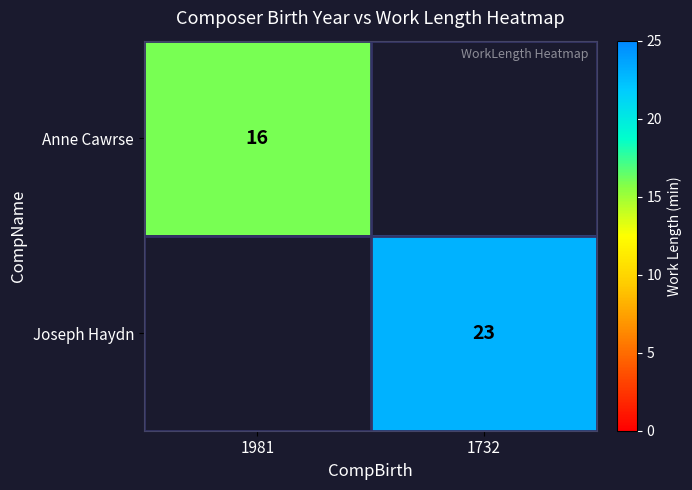

At how many categories does at least one series exceed 17?

1